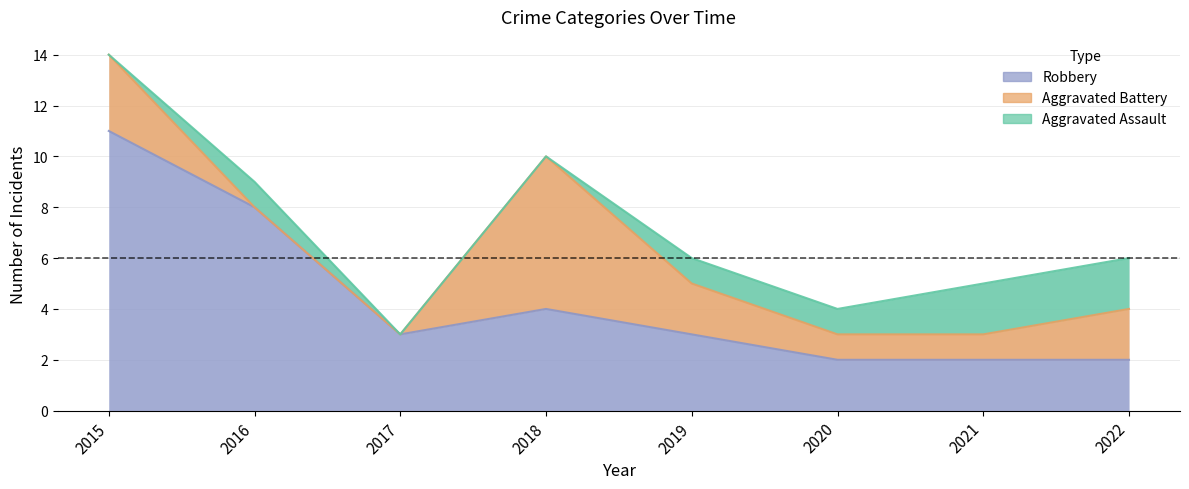

Is the value of Aggravated Assault at 2016 greater than the value of Aggravated Battery at 2022?

No